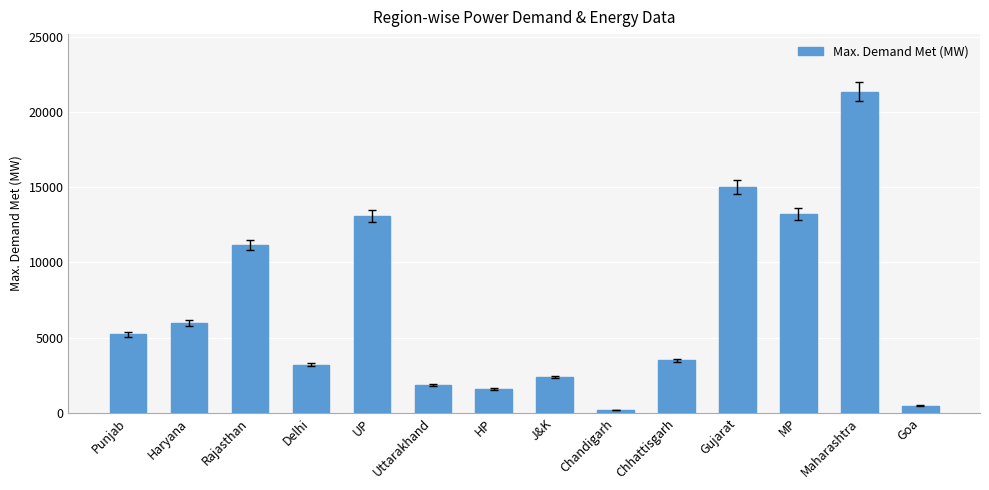

At which label is the value closest to 10758?

Rajasthan